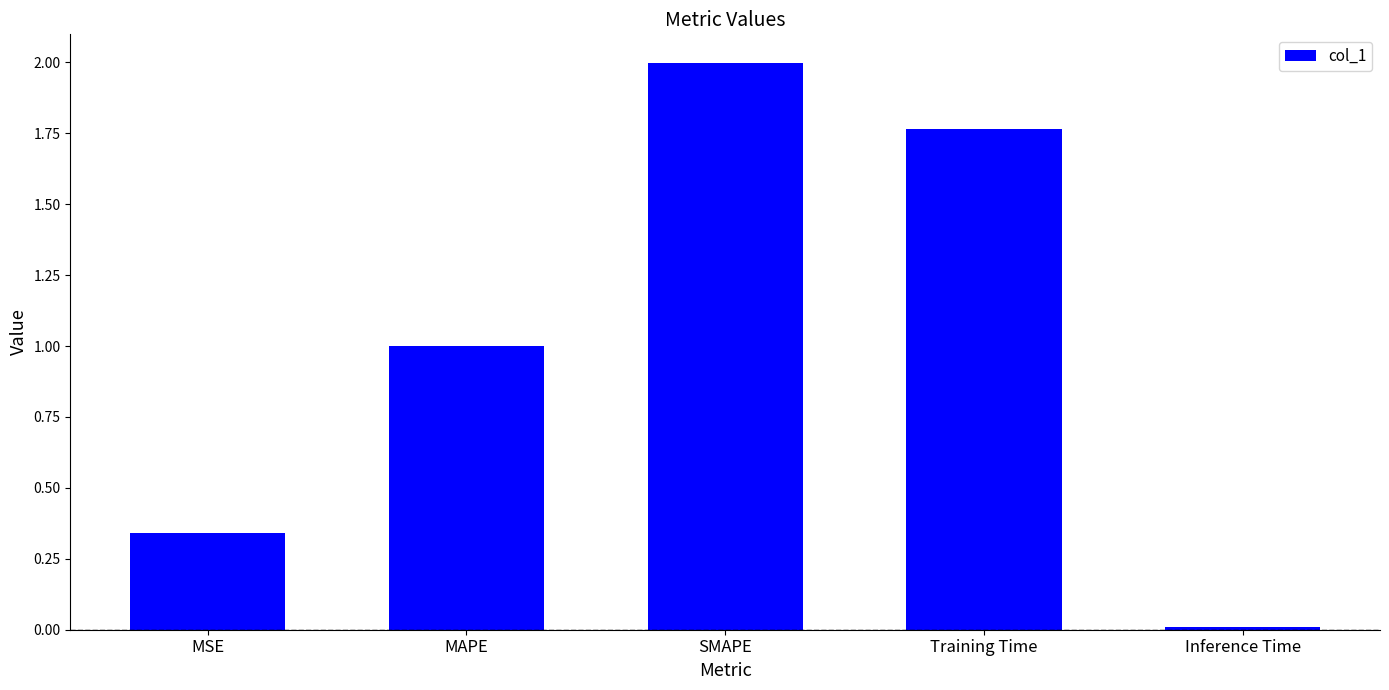

What is the label of the 5th bar from the right?

MSE